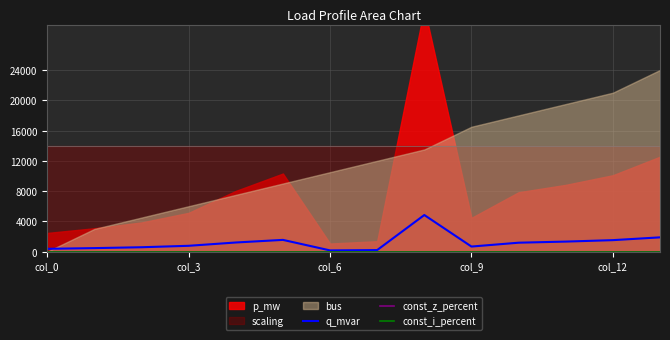

The value of q_mvar at col_3 is 770.8. True or false?

True